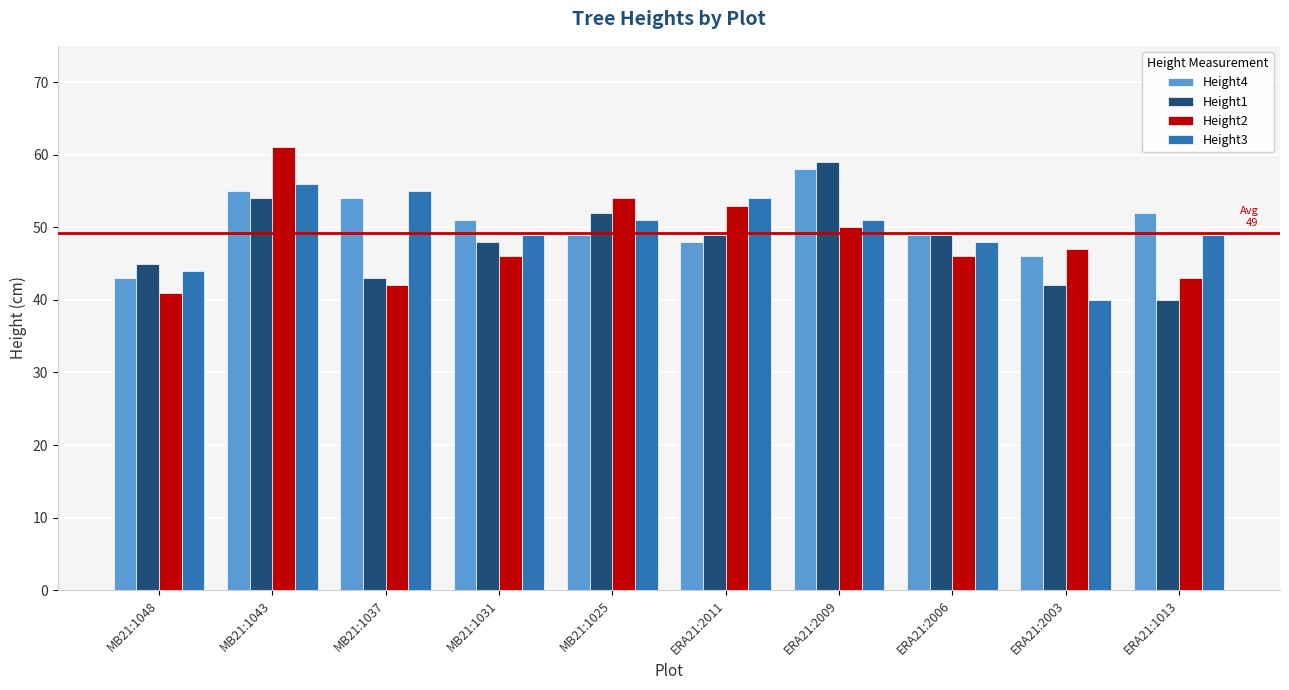

The Height1 series shows 70 at ERA21:2003. True or false?

False